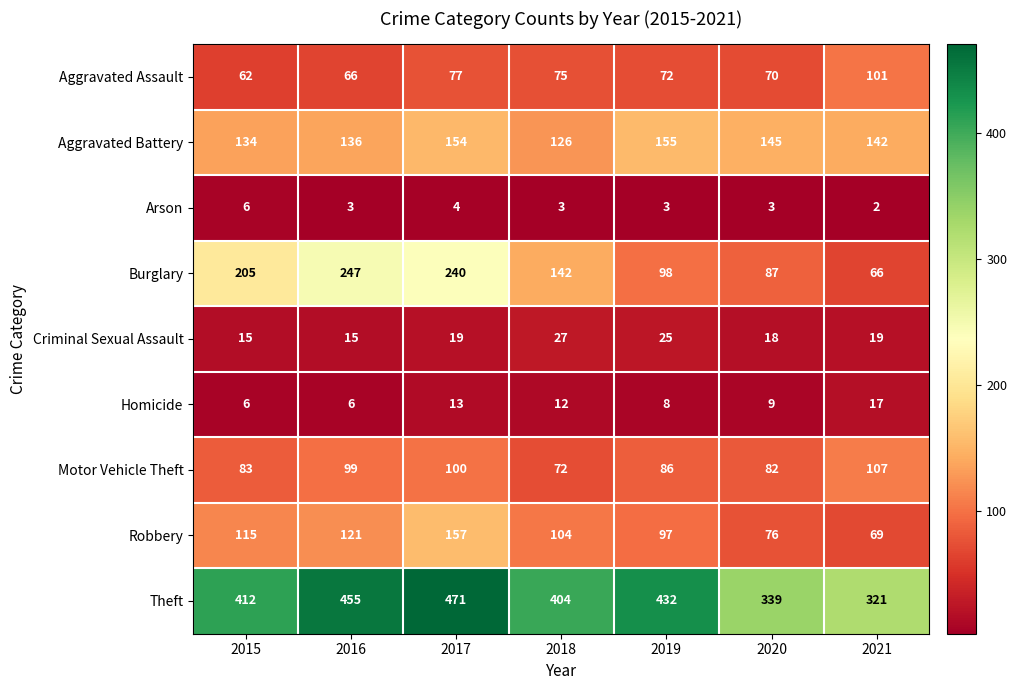

Rank the series by their maximum value, from highest to lowest.

Theft, Burglary, Robbery, Aggravated Battery, Motor Vehicle Theft, Aggravated Assault, Criminal Sexual Assault, Homicide, Arson